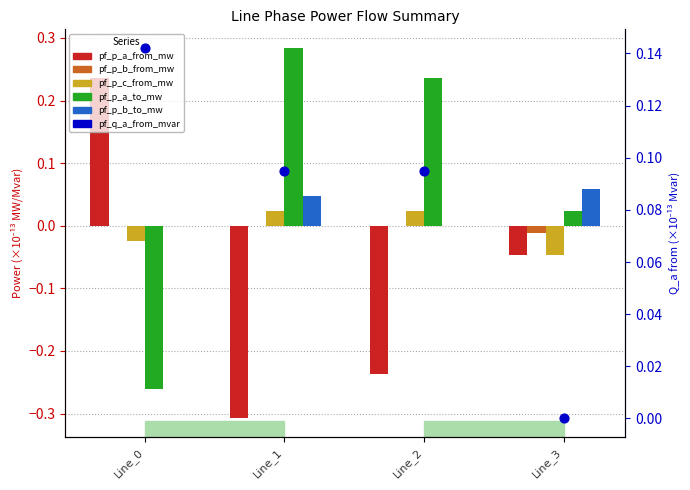

Which series reaches the maximum Y coordinate?

pf_p_a_to_mw